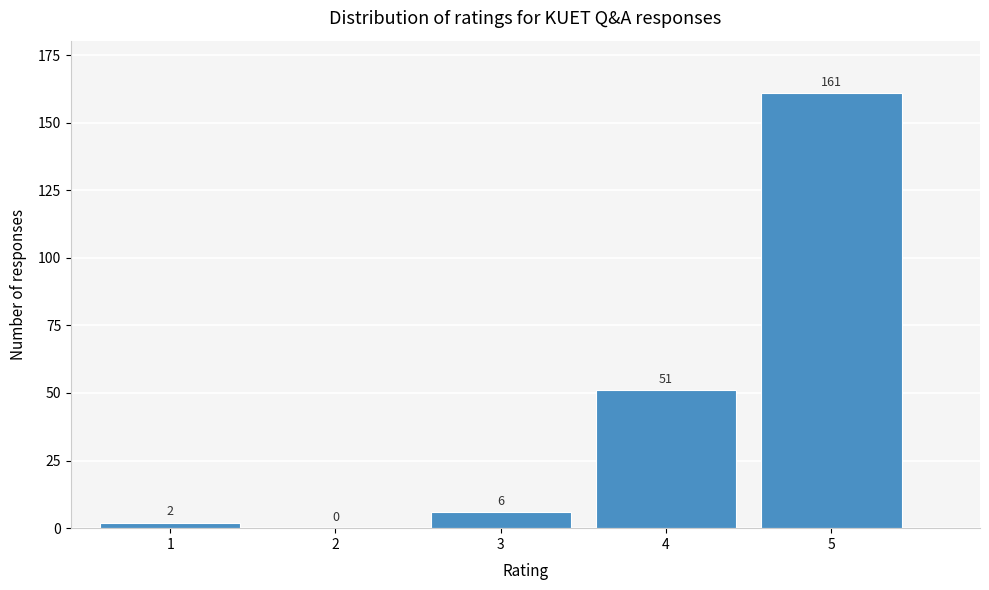

Reading left to right, extract all data points from this chart.

1=2	2=0	3=6	4=51	5=161